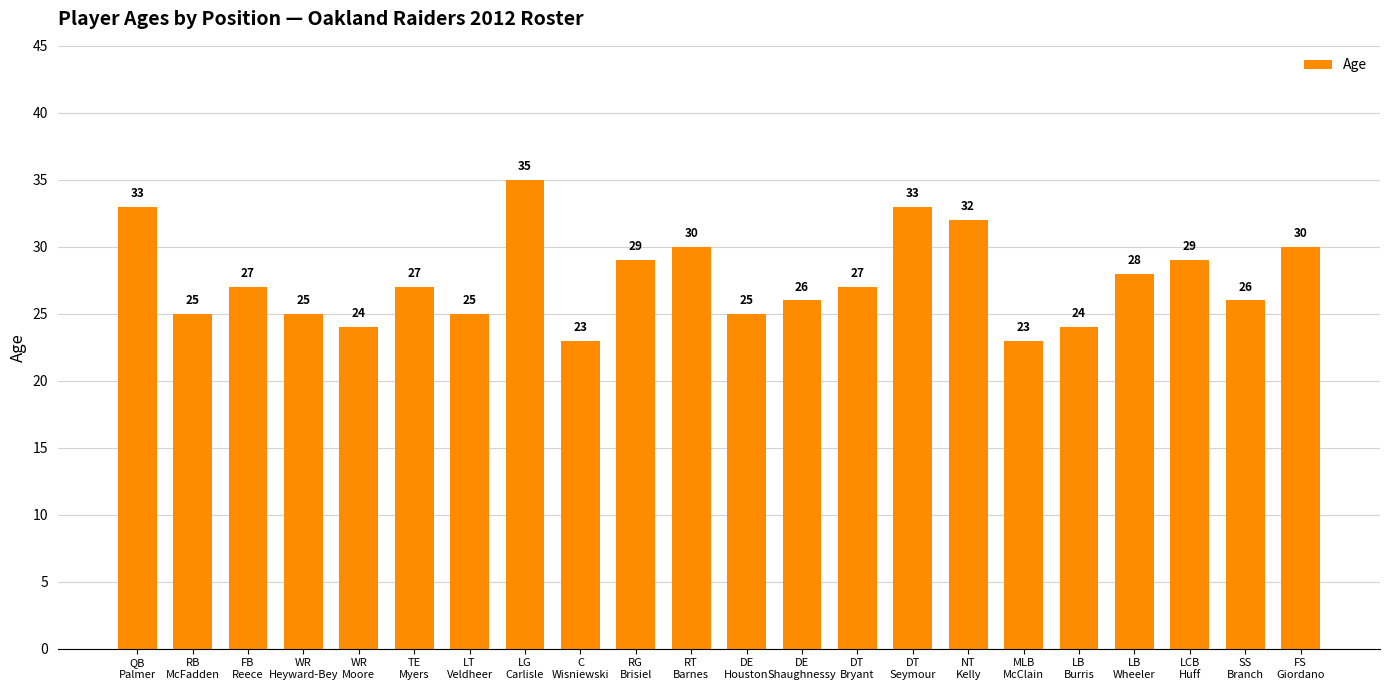

Reading right to left, list all the values displayed in this chart.

FS
Giordano=30	SS
Branch=26	LCB
Huff=29	LB
Wheeler=28	LB
Burris=24	MLB
McClain=23	NT
Kelly=32	DT
Seymour=33	DT
Bryant=27	DE
Shaughnessy=26	DE
Houston=25	RT
Barnes=30	RG
Brisiel=29	C
Wisniewski=23	LG
Carlisle=35	LT
Veldheer=25	TE
Myers=27	WR
Moore=24	WR
Heyward-Bey=25	FB
Reece=27	RB
McFadden=25	QB
Palmer=33